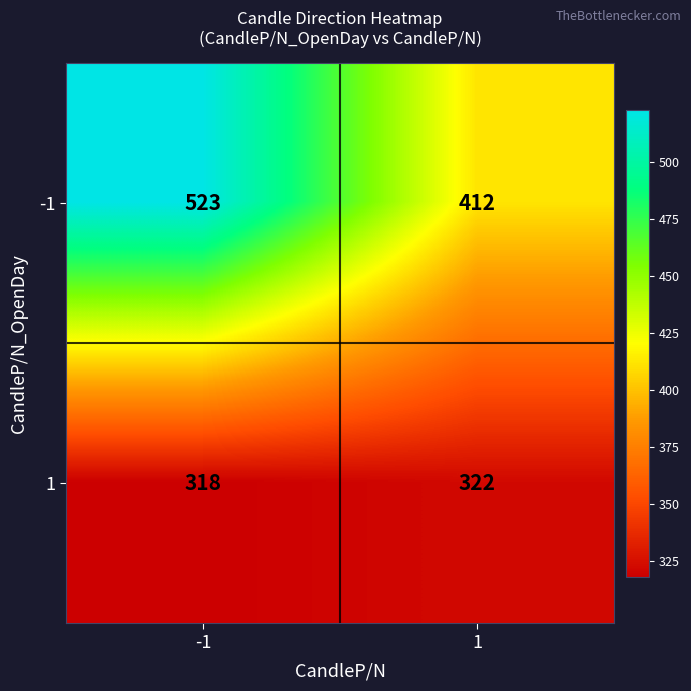

Which series has the largest range (max minus min)?

-1